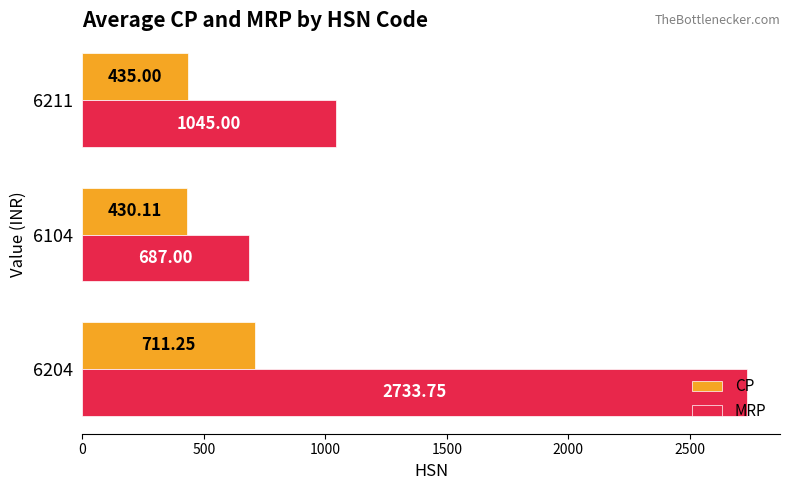

Rank the series by their maximum value, from lowest to highest.

CP, MRP